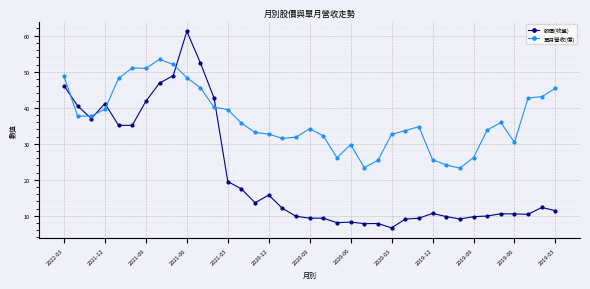

How many categories are shown in the chart?

37